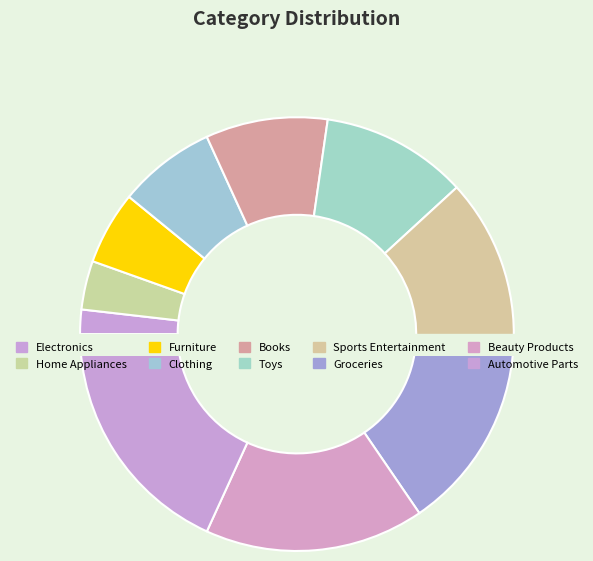

To the nearest percent, what percentage of the pie is Furniture?

5%